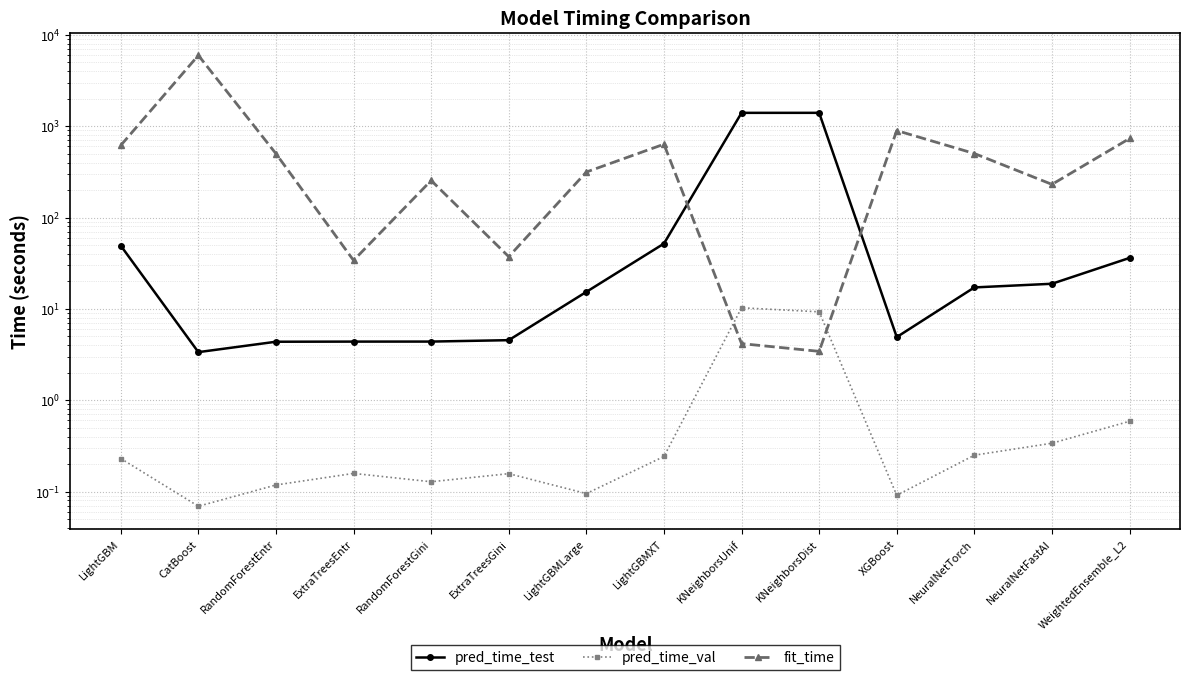

What is the average value of the fit_time series?

766.0